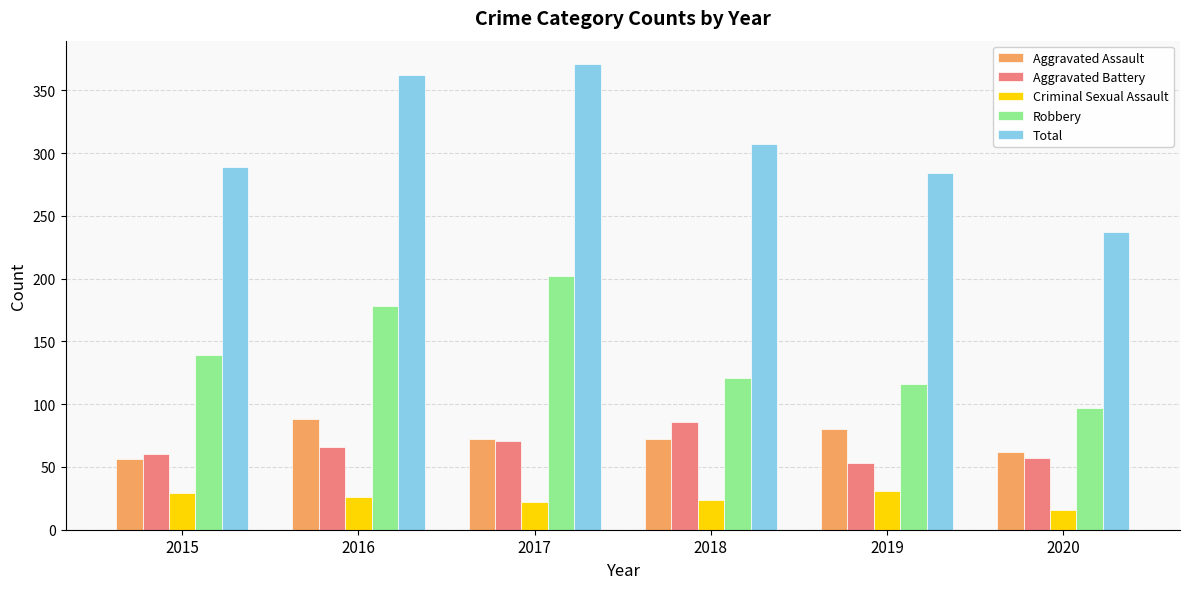

The Aggravated Battery series shows 71 at 2017. True or false?

True